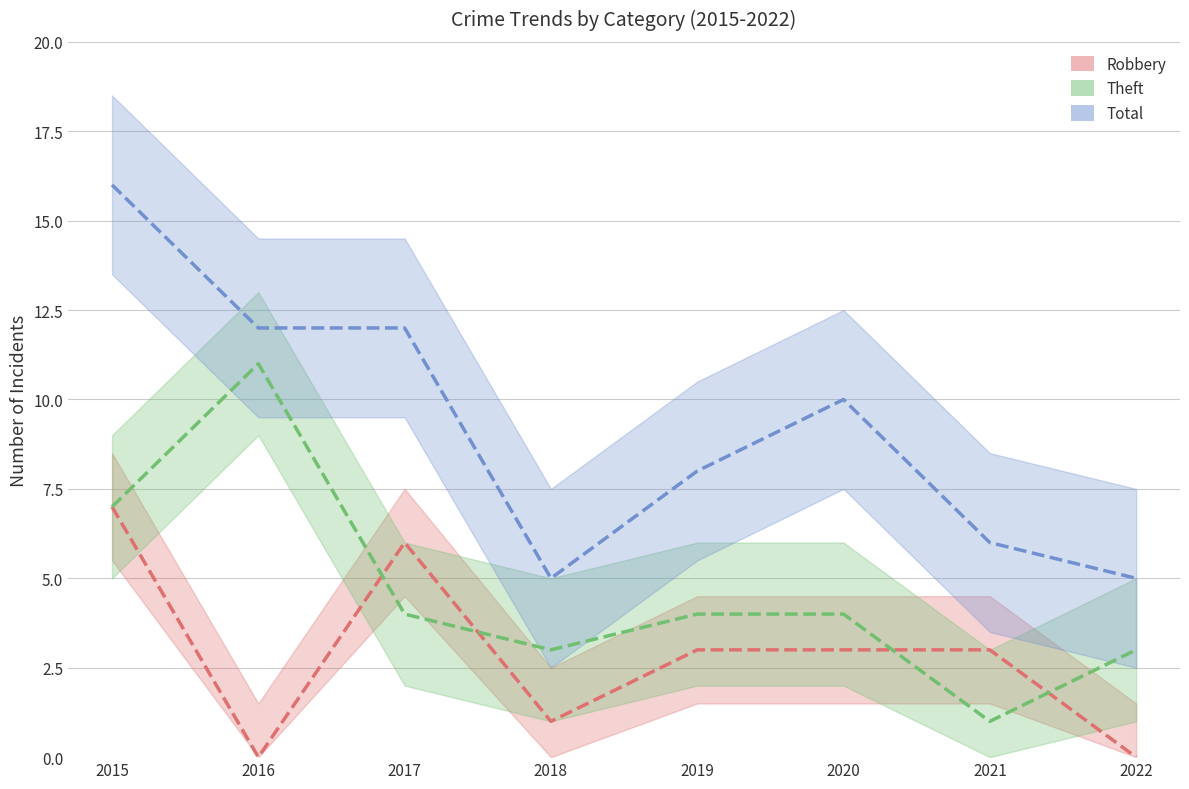

In Theft, how many points are higher than both neighbors (excluding endpoints)?

1